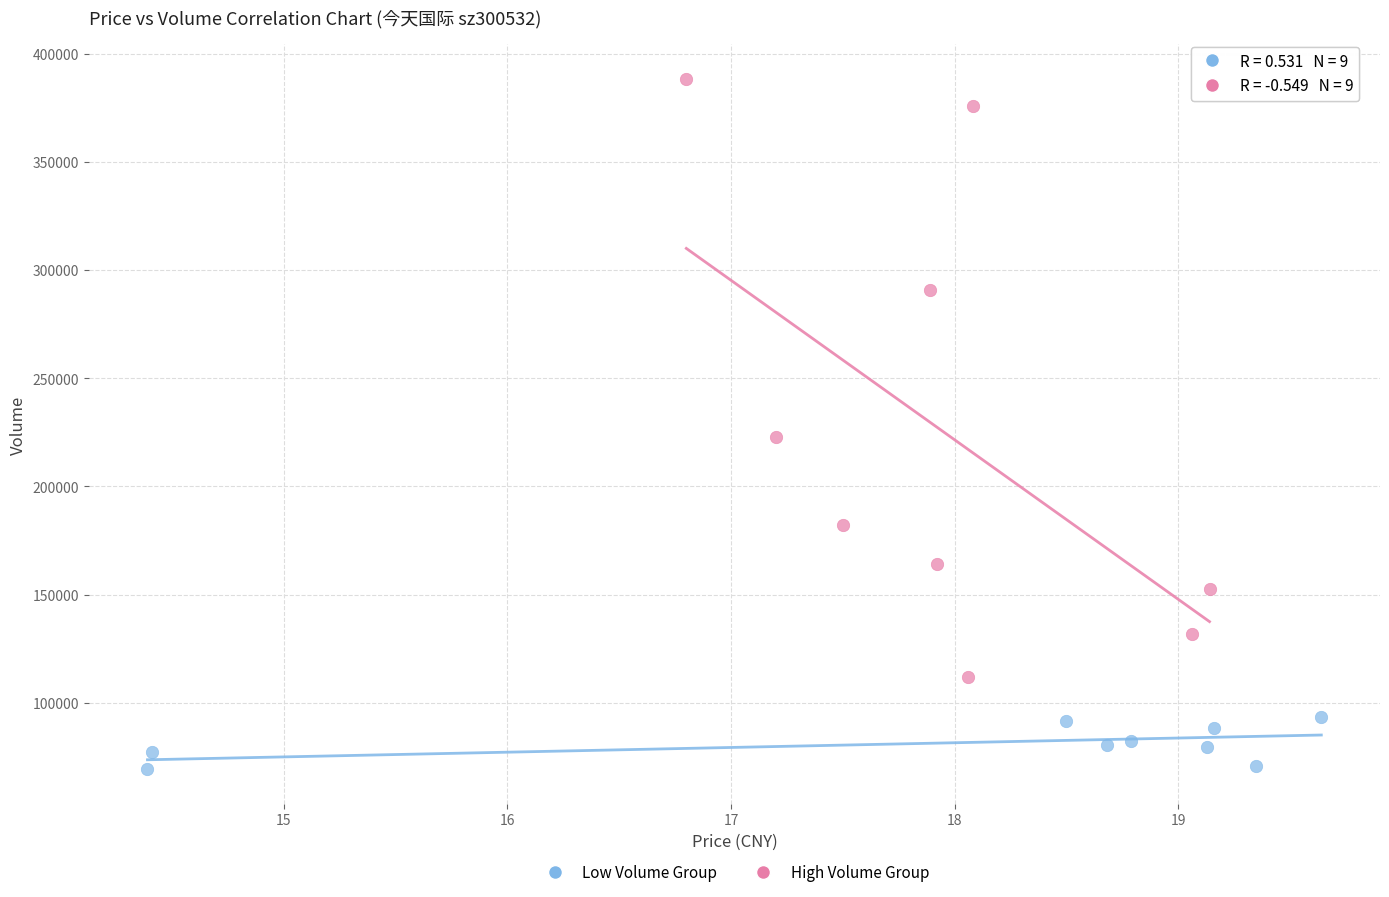

Which series has the largest Y range (max minus min)?

High Volume Group